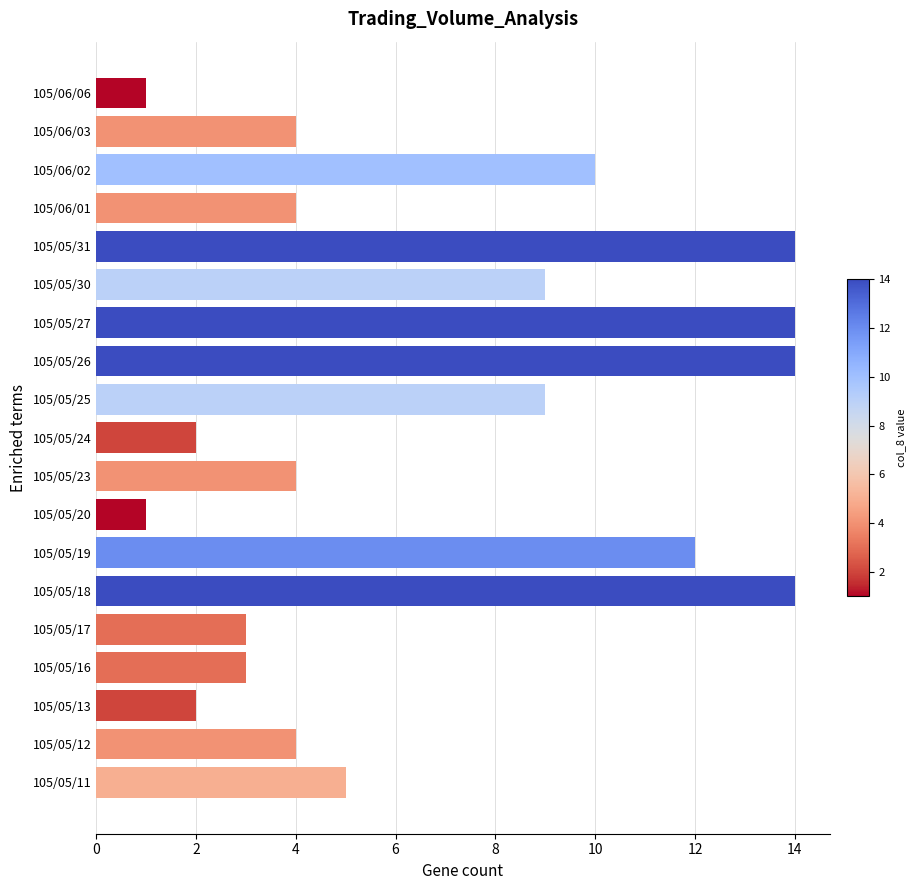

What is the difference between the maximum and second lowest values?

13